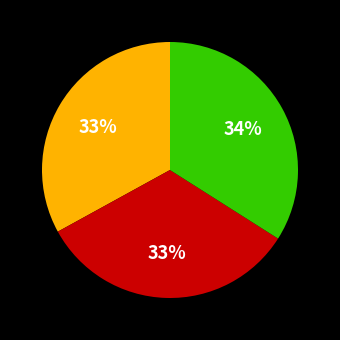

How many slices are in this pie chart?

3